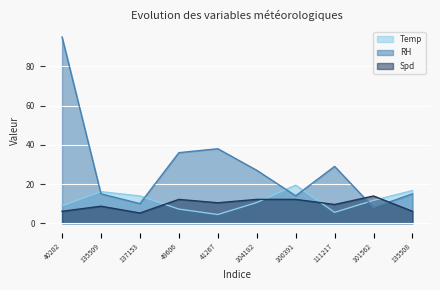

After their last crossing, which series has the higher values: RH or Temp?

Temp